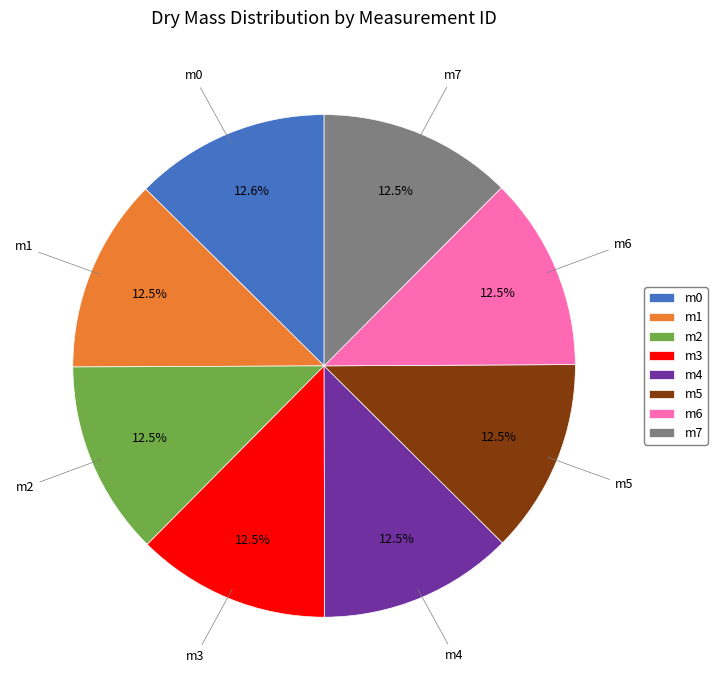

How many slices are in this pie chart?

8